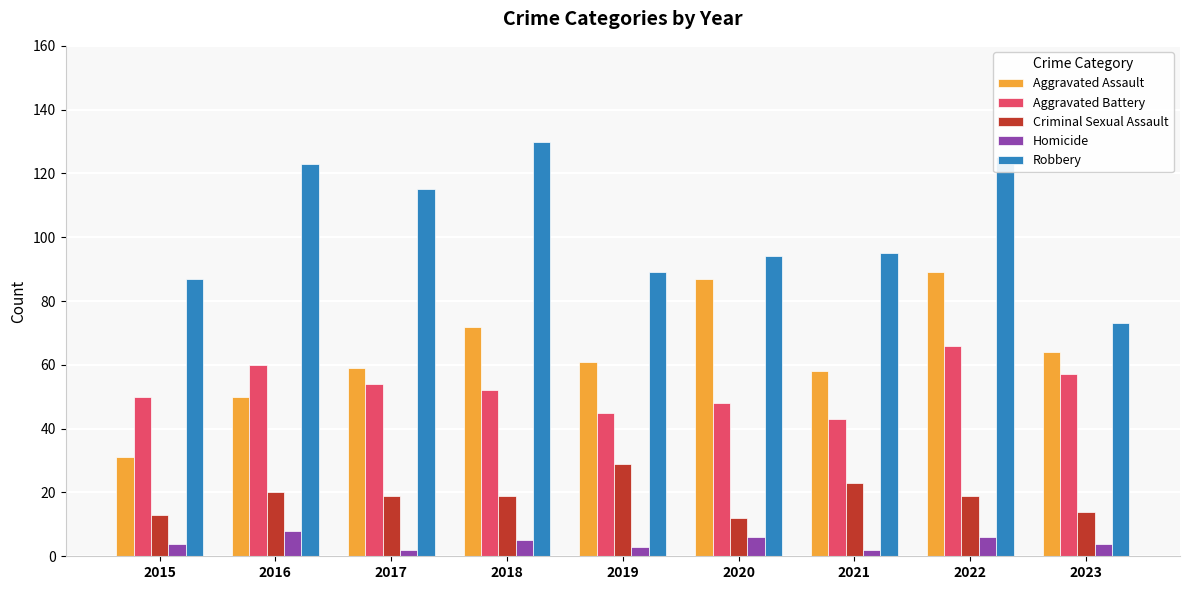

What value does the Criminal Sexual Assault series have at 2019?

29